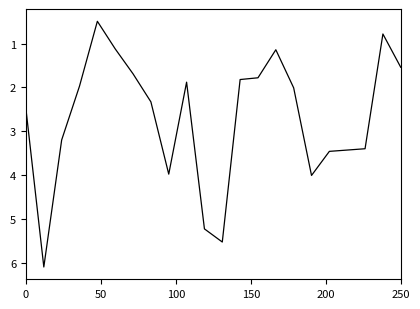

What is the greatest value displayed?

6.1